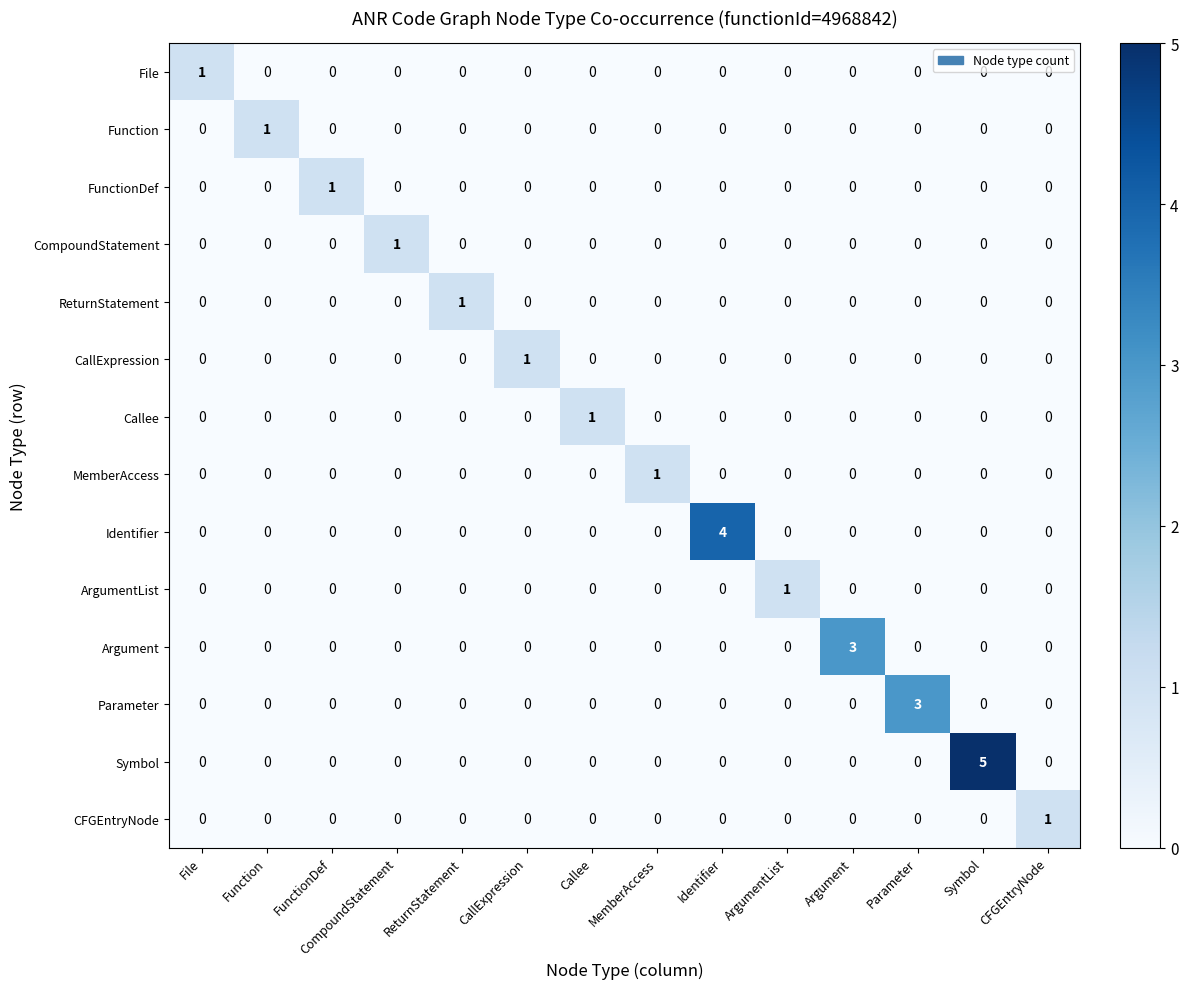

How many ReturnStatement values are between 0 and 1?

14